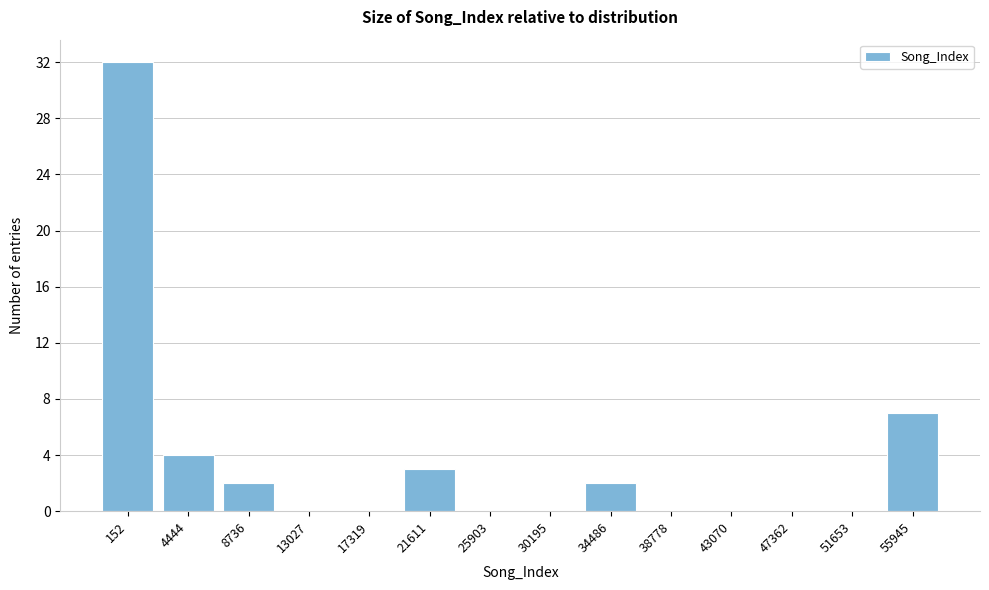

Reading left to right, list all the values displayed in this chart.

152=32	4444=4	8736=2	13027=0	17319=0	21611=3	25903=0	30195=0	34486=2	38778=0	43070=0	47362=0	51653=0	55945=7